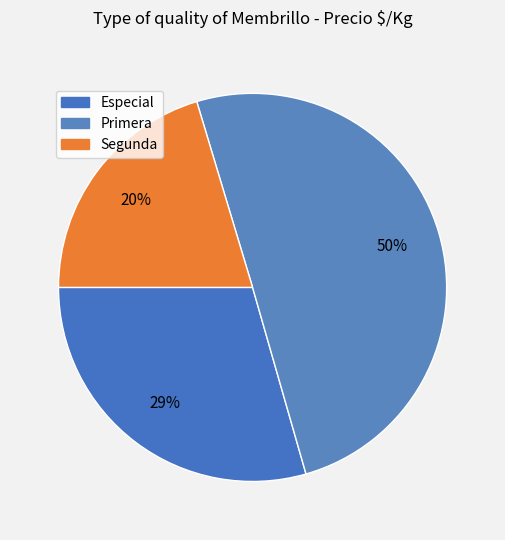

How many segments does this pie chart have?

3